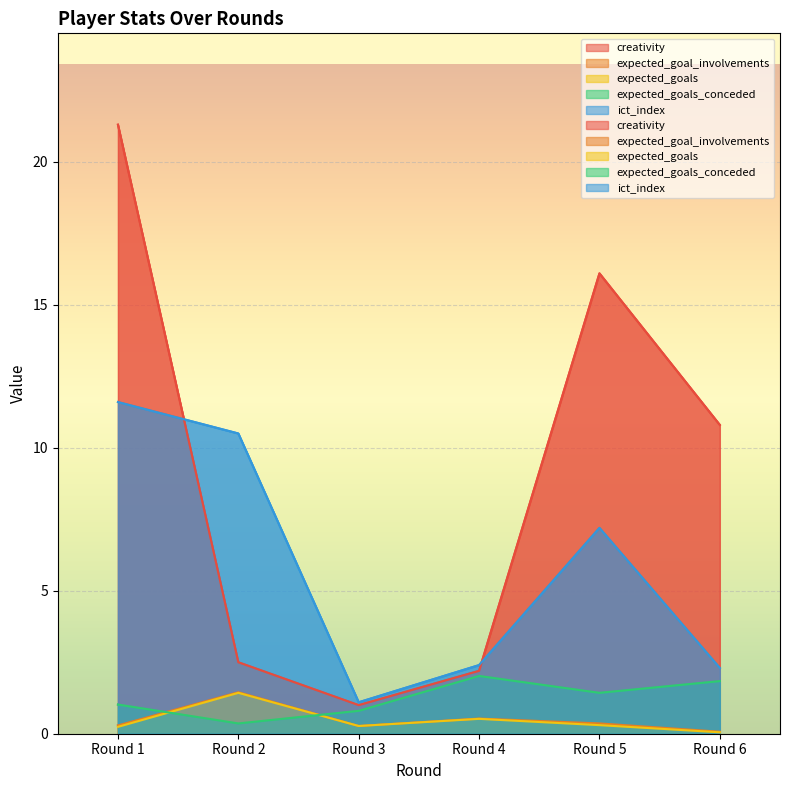

What is the greatest value displayed?

21.3